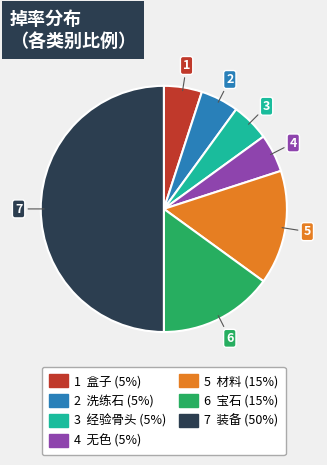

How many segments does this pie chart have?

7